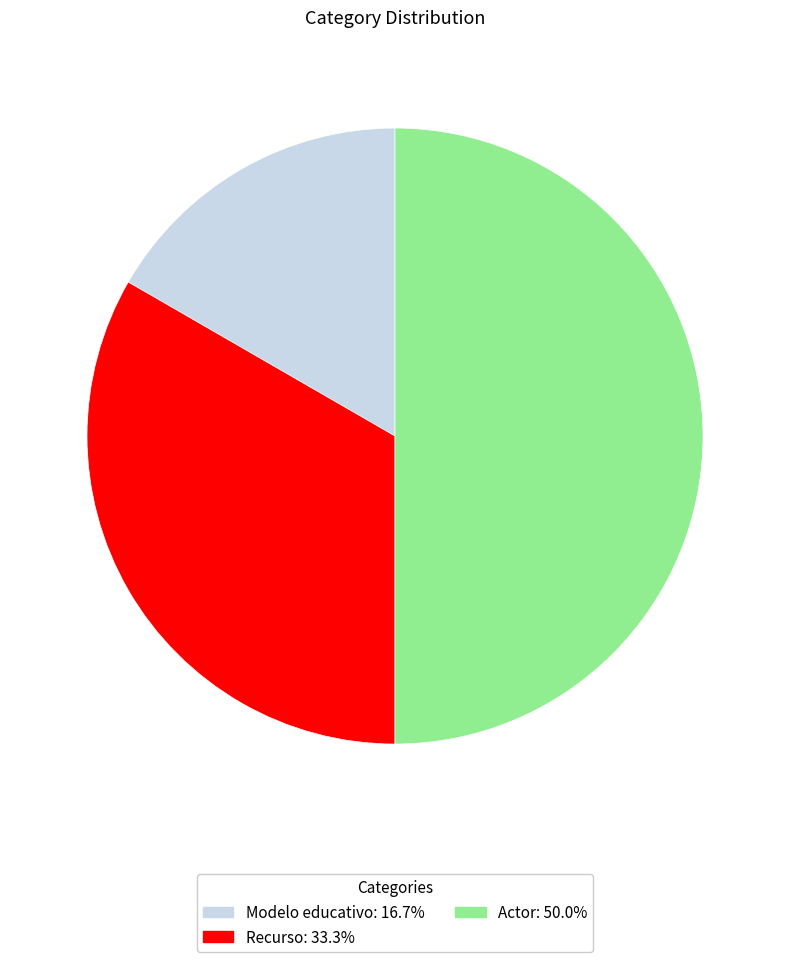

Is Modelo educativo the majority of the pie?

No